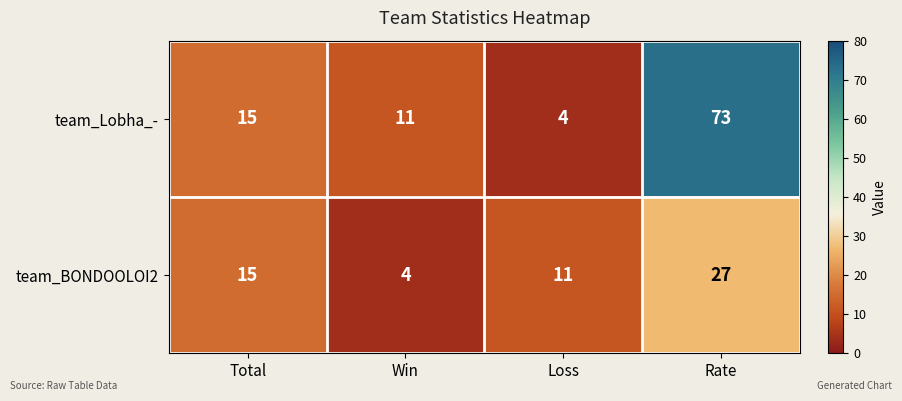

Reading left to right, extract all data points from this chart.

team_Lobha_-: Total=15	Win=11	Loss=4	Rate=73
team_BONDOOLOI2: Total=15	Win=4	Loss=11	Rate=27